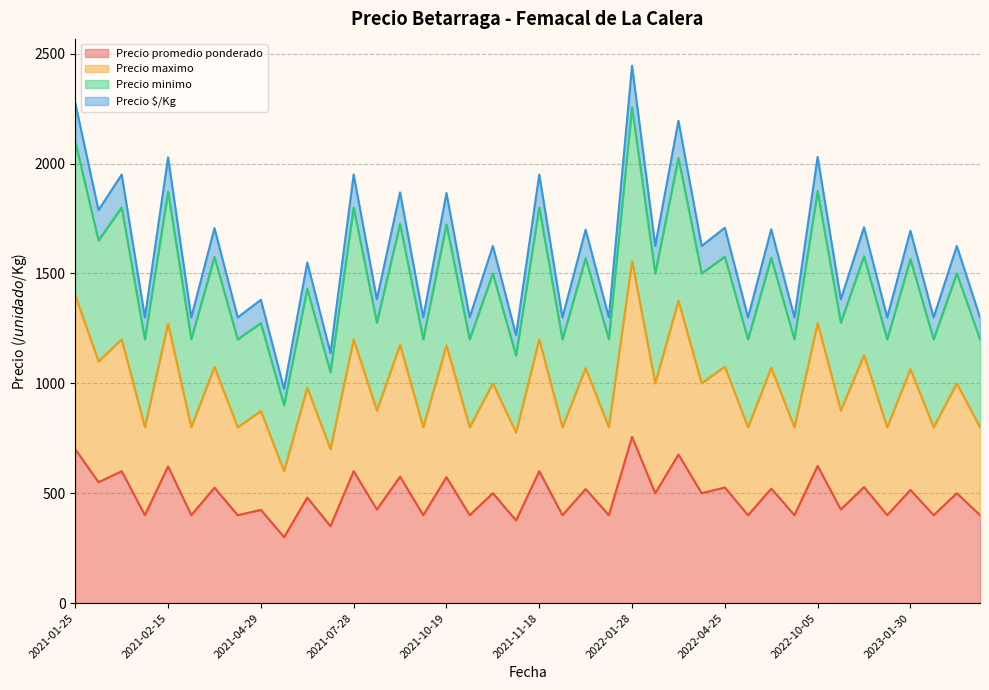

How many interior local peaks does the Precio $/Kg series have?

19